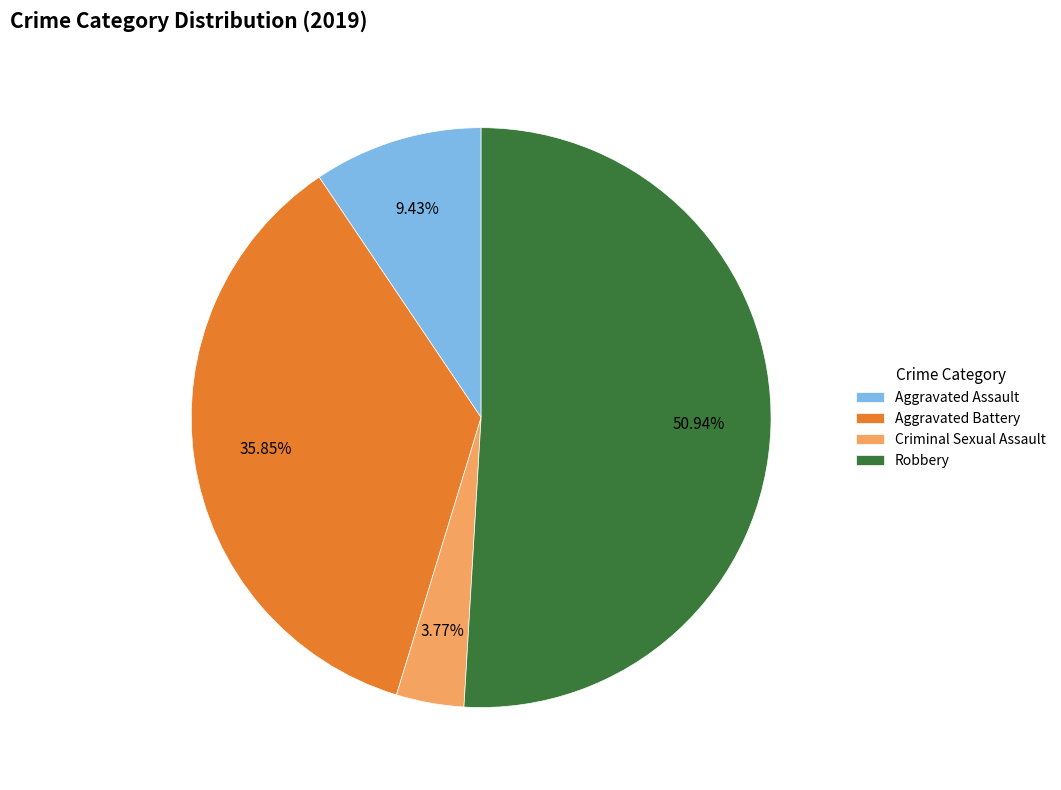

To the nearest percent, what percentage of the pie is Aggravated Assault?

9%